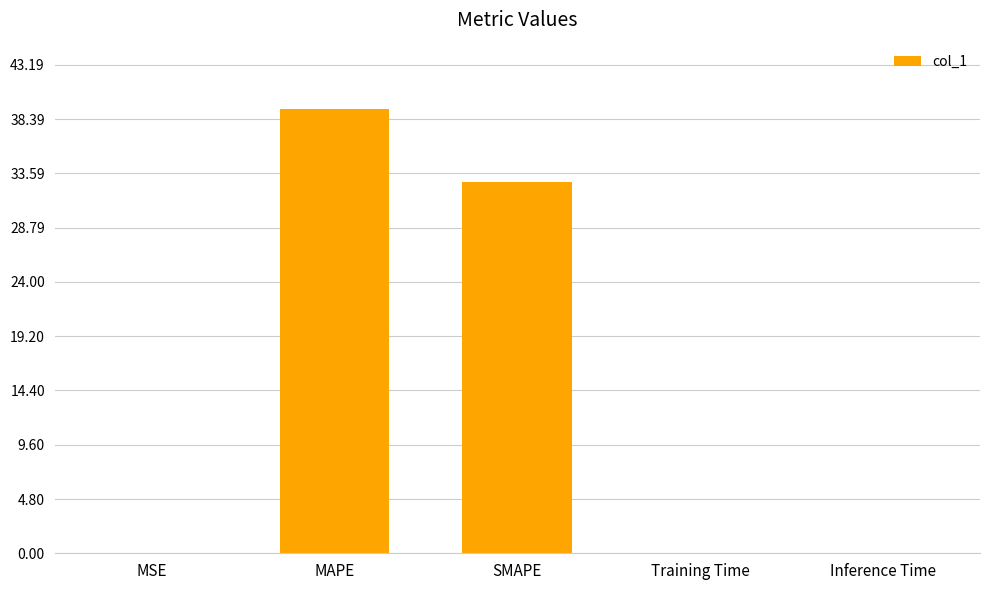

At which category does the chart reach its peak across all series?

MAPE